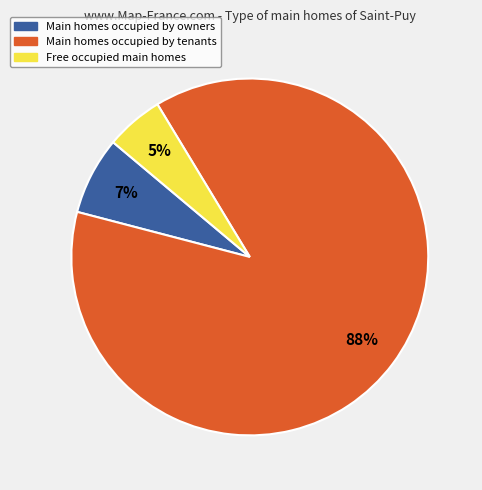

To the nearest percent, what is the average slice percentage?

33%